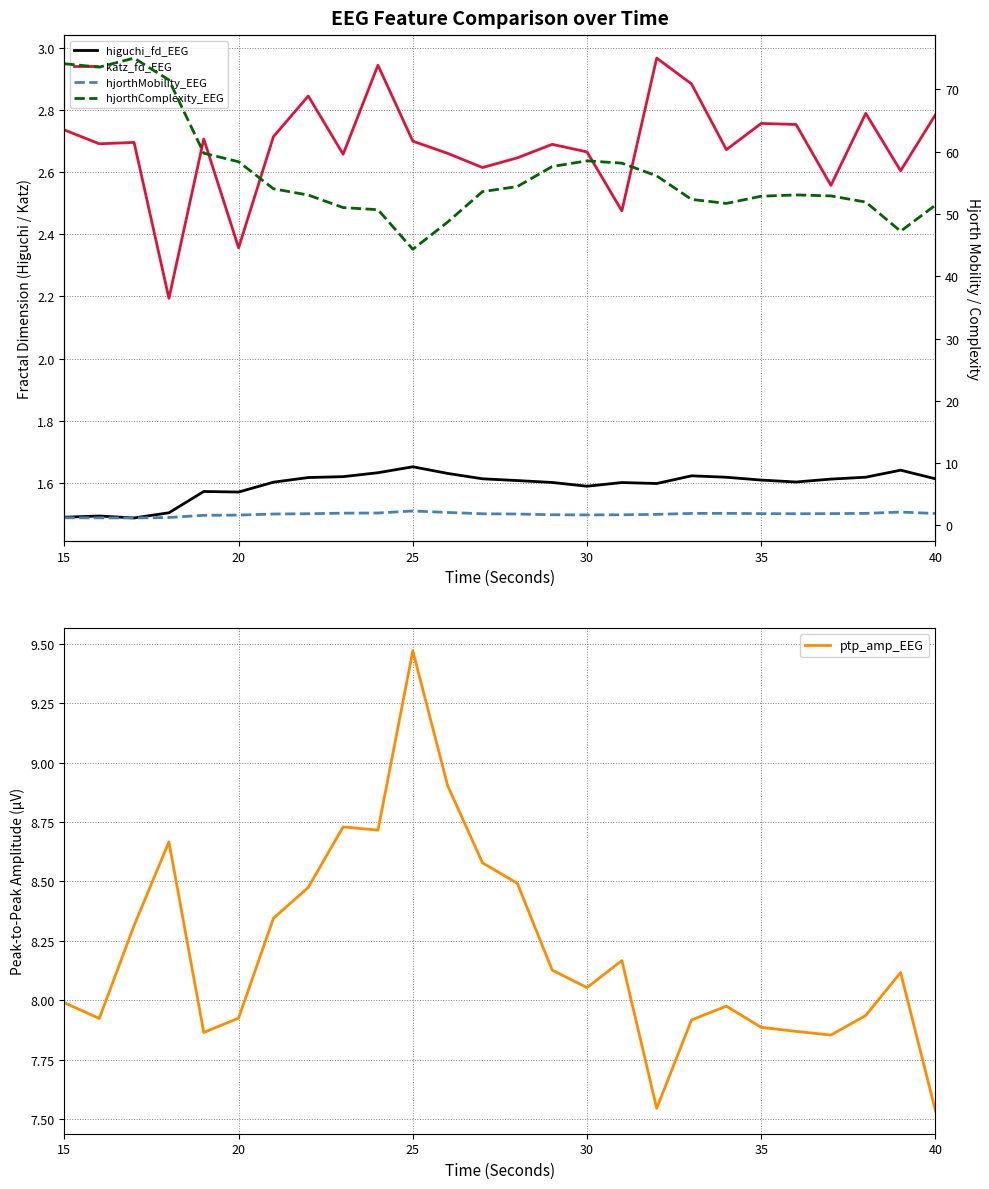

What is the value of the hjorthComplexity_EEG point at the 11th from the left?

44.3